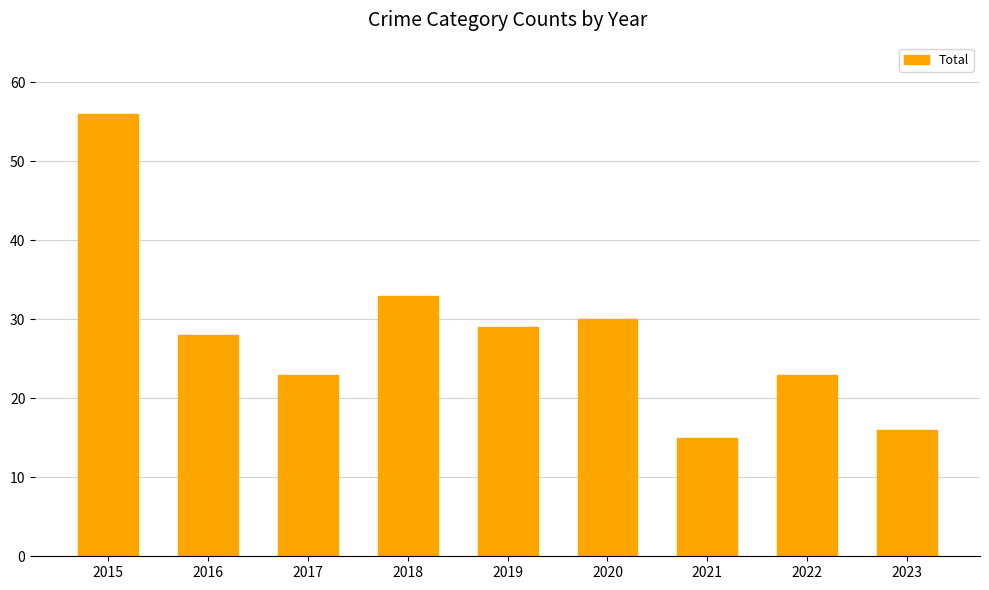

Reading right to left, list all the values displayed in this chart.

16	23	15	30	29	33	23	28	56